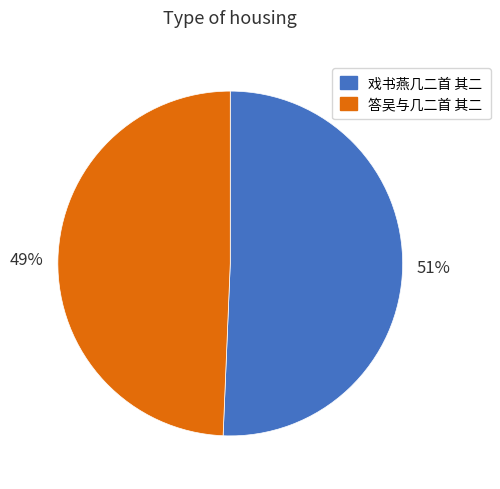

How many slices are in this pie chart?

2